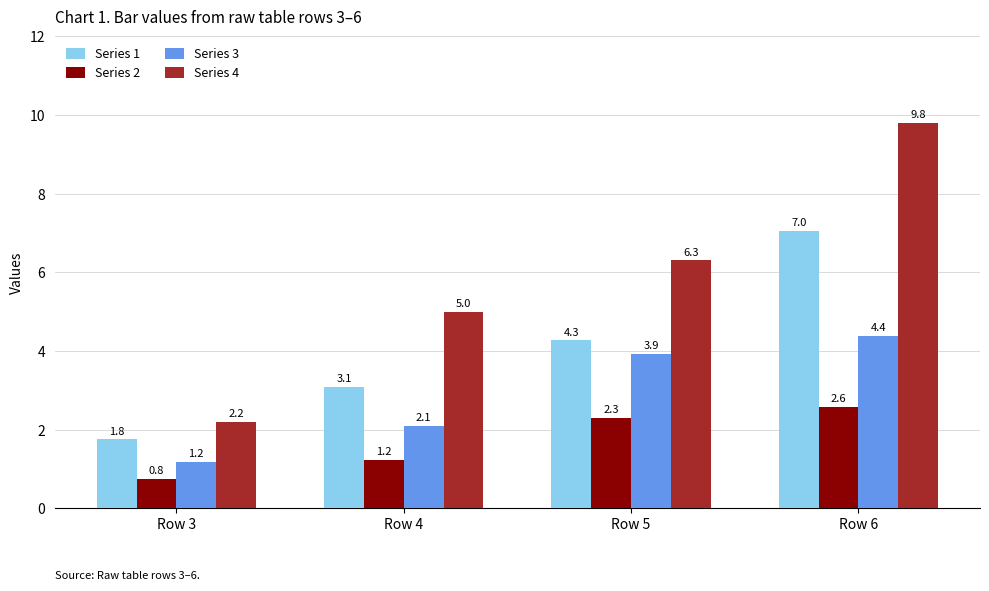

What is the value of the Series 4 bar at the 3rd from the left?

6.3